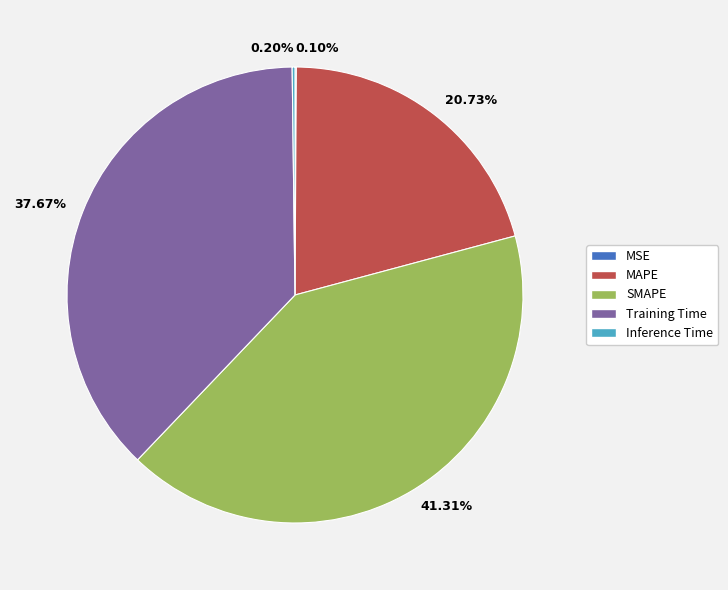

What percentage is NOT represented by SMAPE?

58.7%